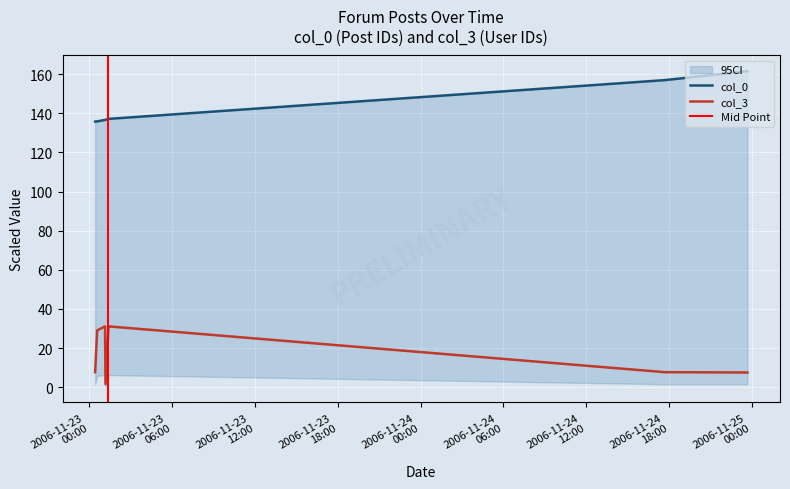

In col_3, how many points are lower than both neighbors (excluding endpoints)?

1